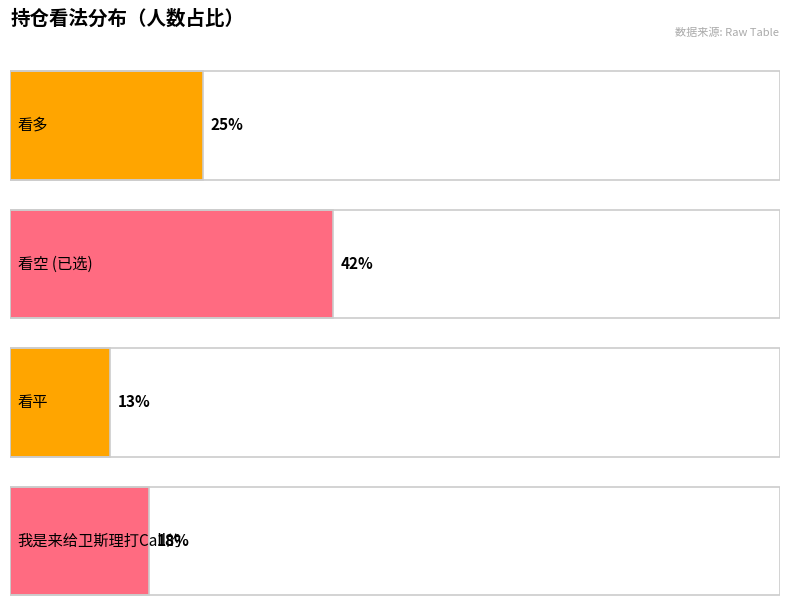

Does the chart contain stacked bars?

No